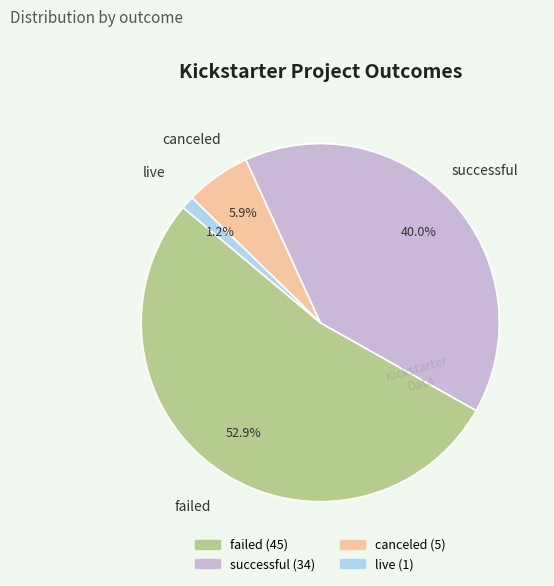

Combined, do live and successful account for over 50%?

No